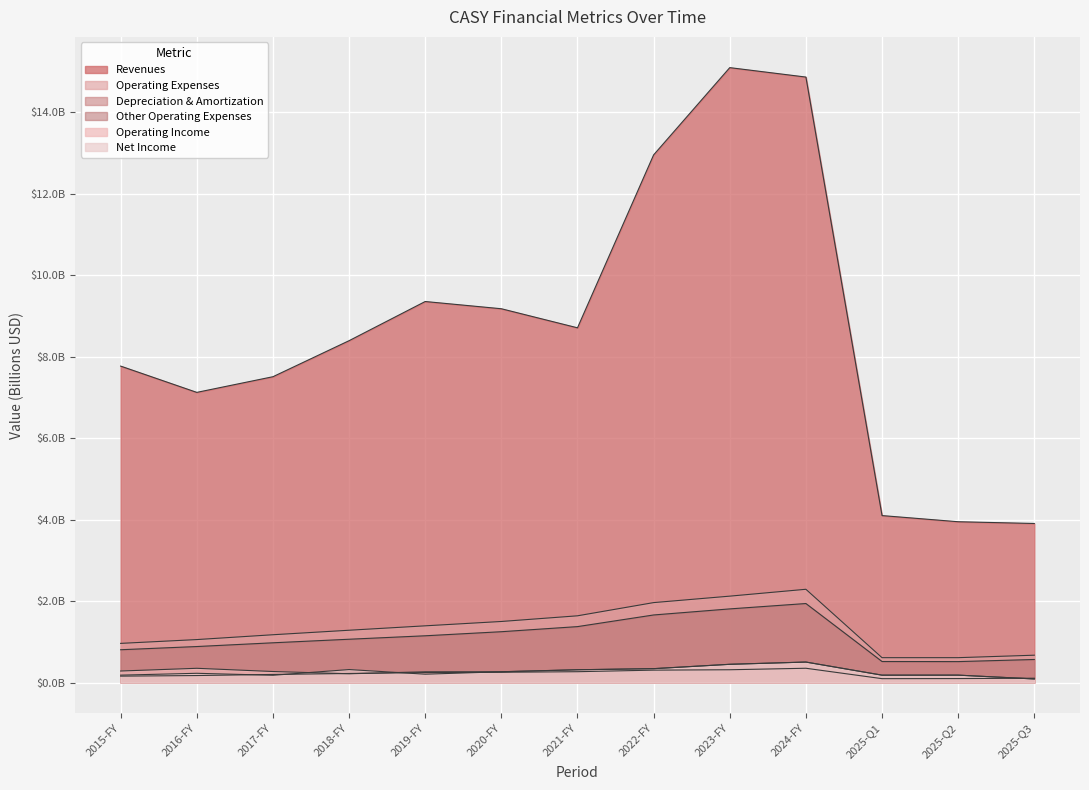

Does the chart display data point markers on the line(s)?

No